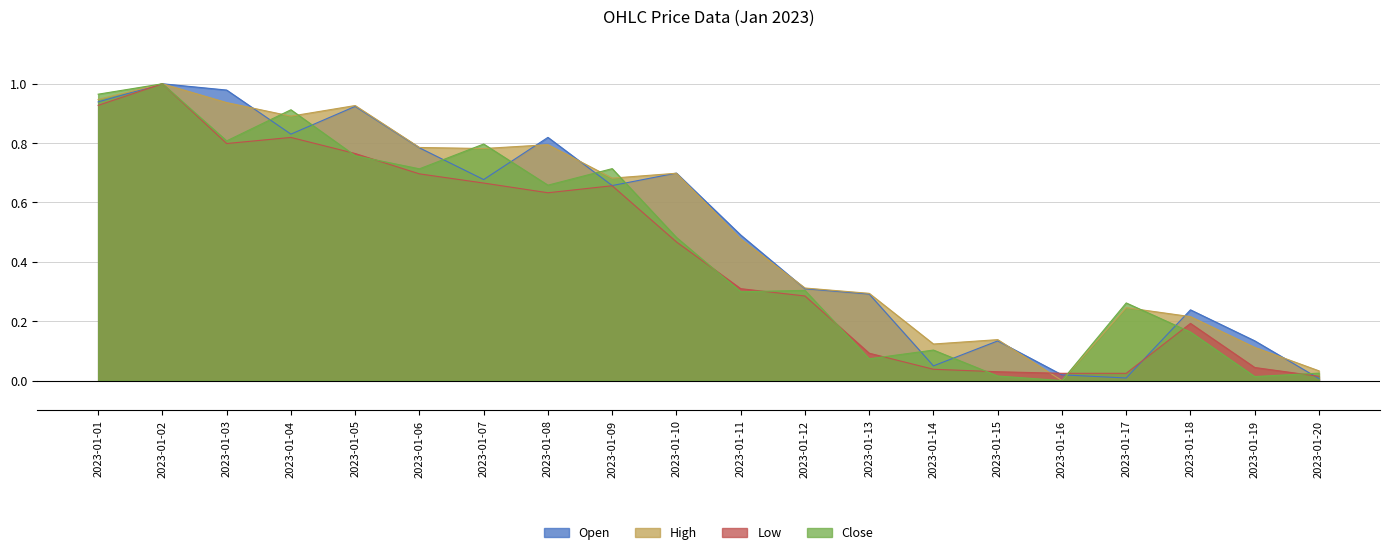

What is the maximum value shown in the chart?

1.0